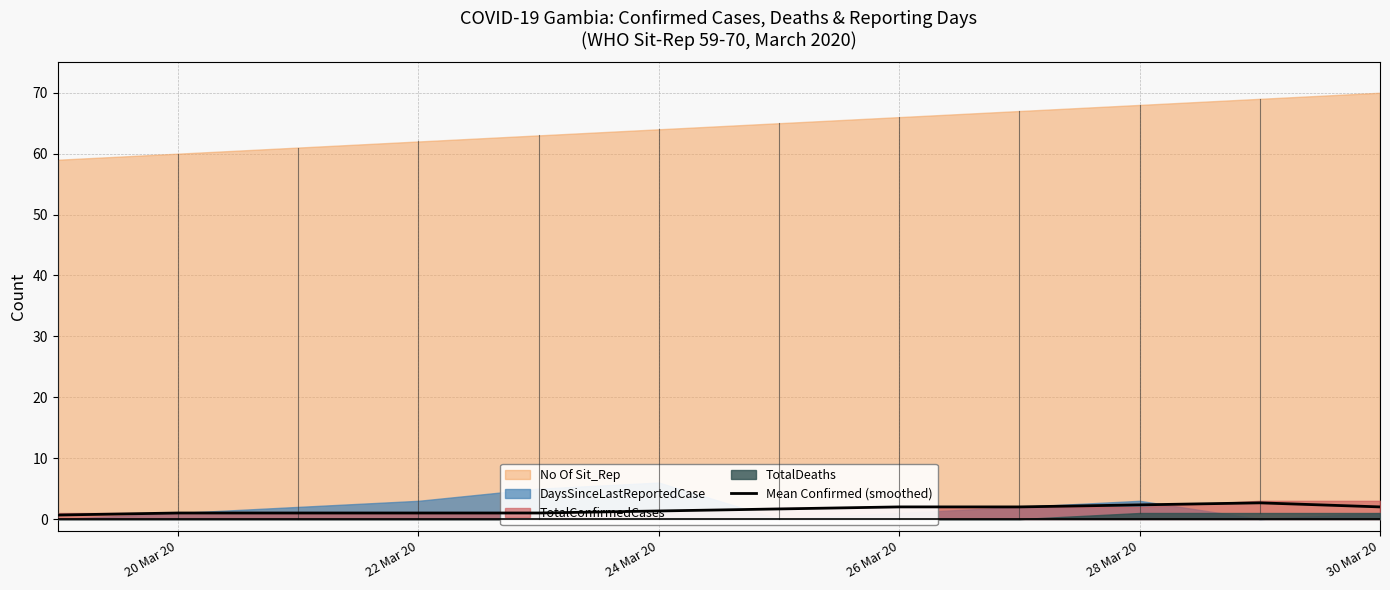

The value of Mean Confirmed (smoothed) at 26 Mar 20 is 2.0. True or false?

True